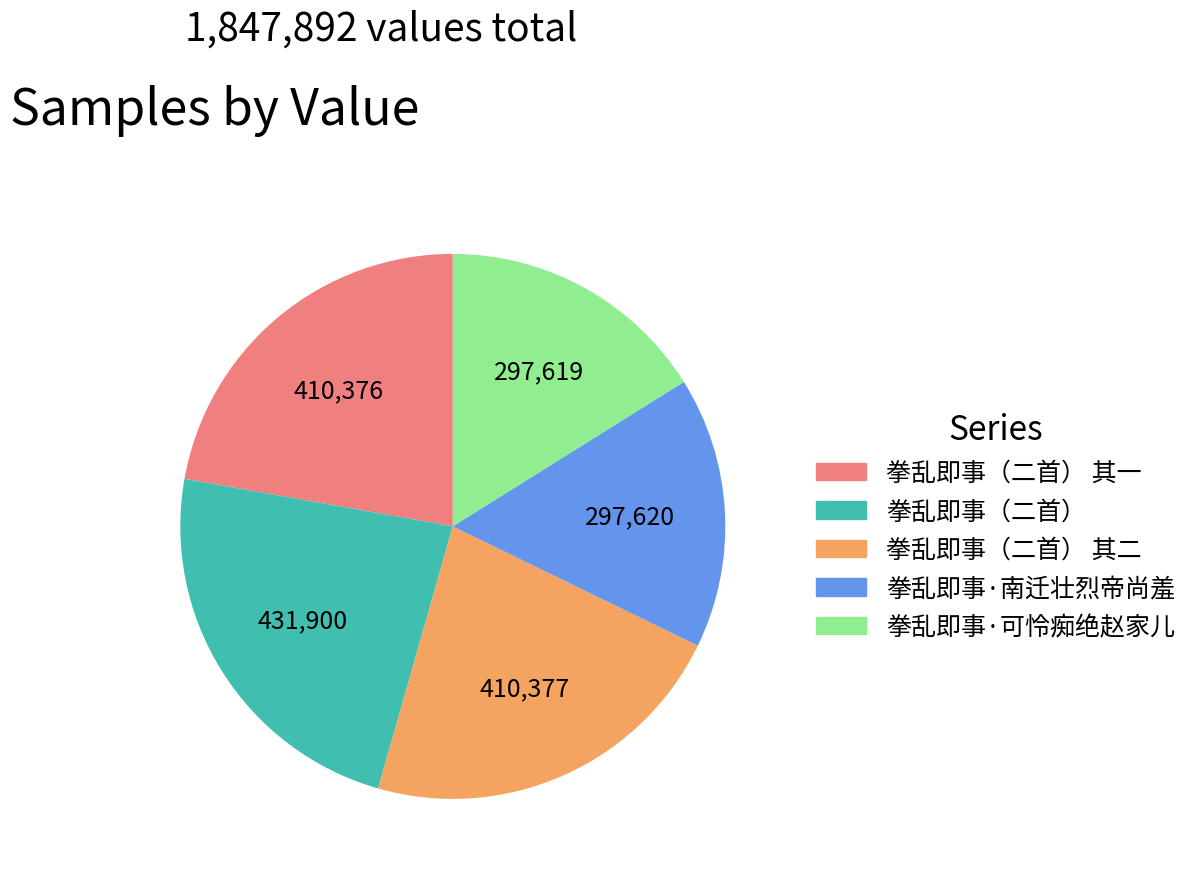

What is the ratio of the value at 拳乱即事·南迁壮烈帝尚羞 to the value at 拳乱即事·可怜痴绝赵家儿?

1.0